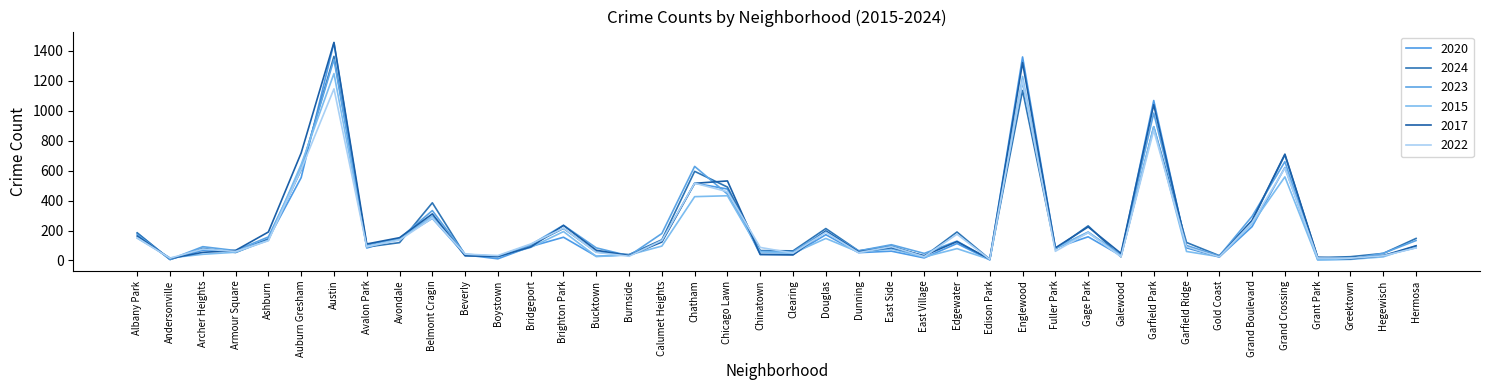

Is this an area chart (filled region under the line)?

No